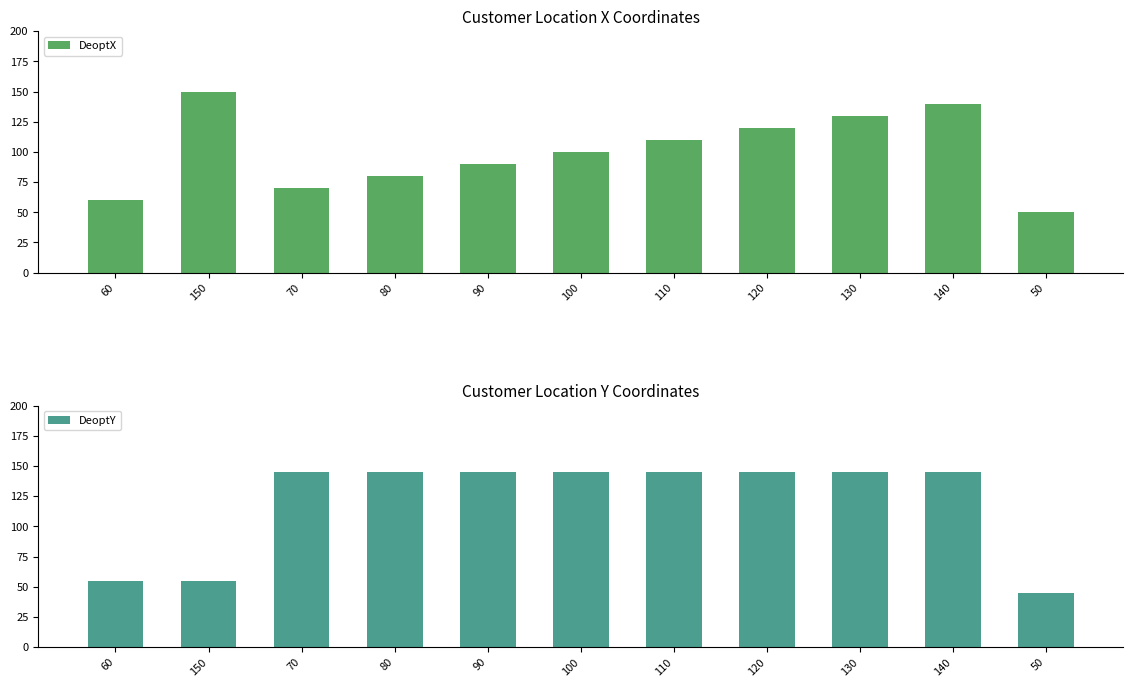

What value does the DeoptX series have at 90, to the nearest 10?

90